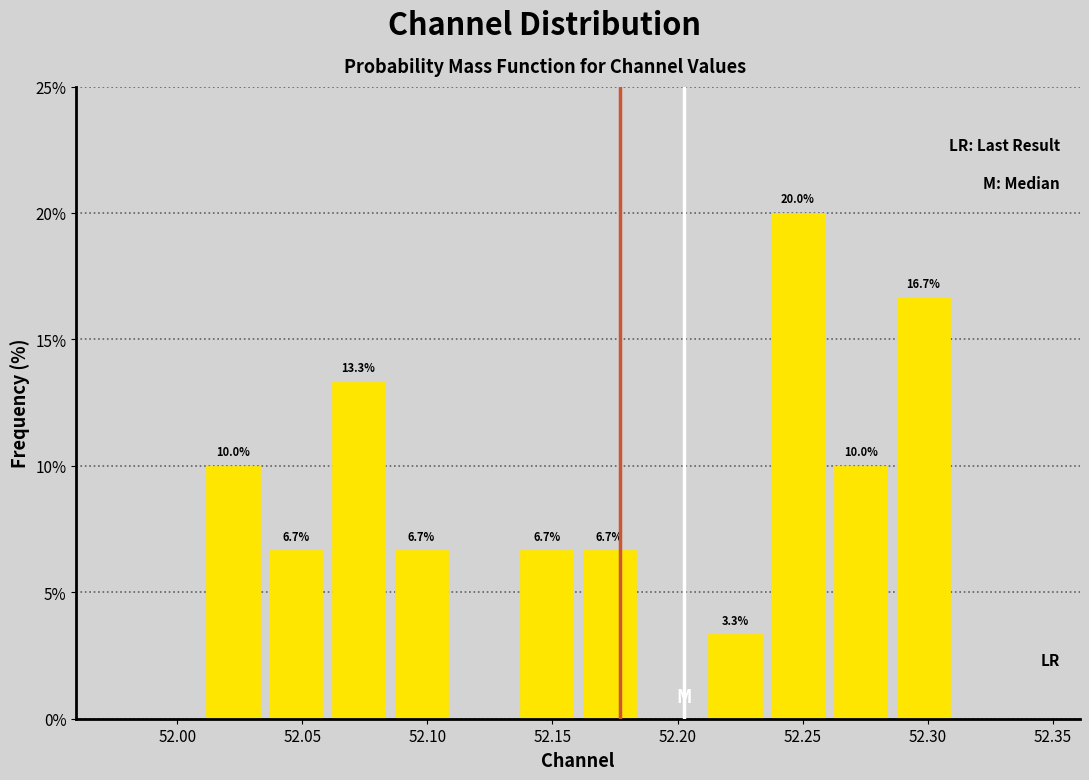

Over which range of the x-axis is the bar tallest?

52.235 to 52.260